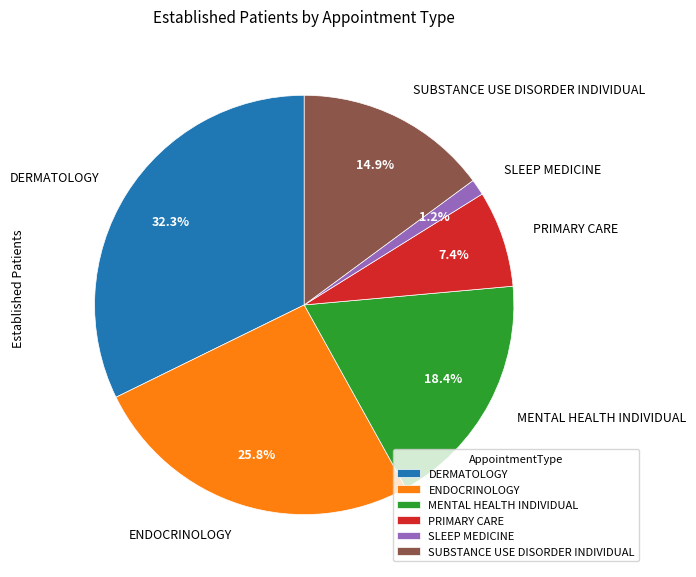

To the nearest percent, what portion does PRIMARY CARE represent?

7%